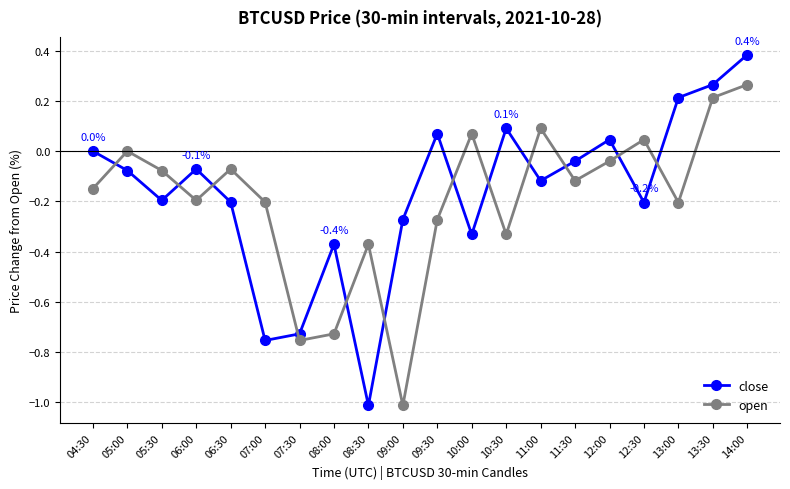

Rank the series by their maximum value, from highest to lowest.

close, open